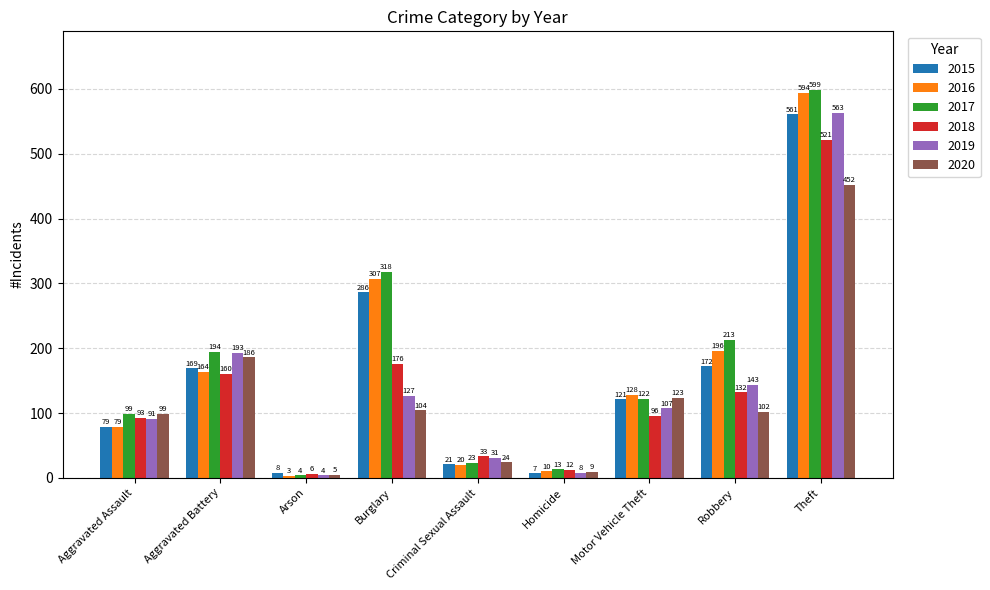

What is the difference between the 2017 values at Aggravated Battery and Theft?

405